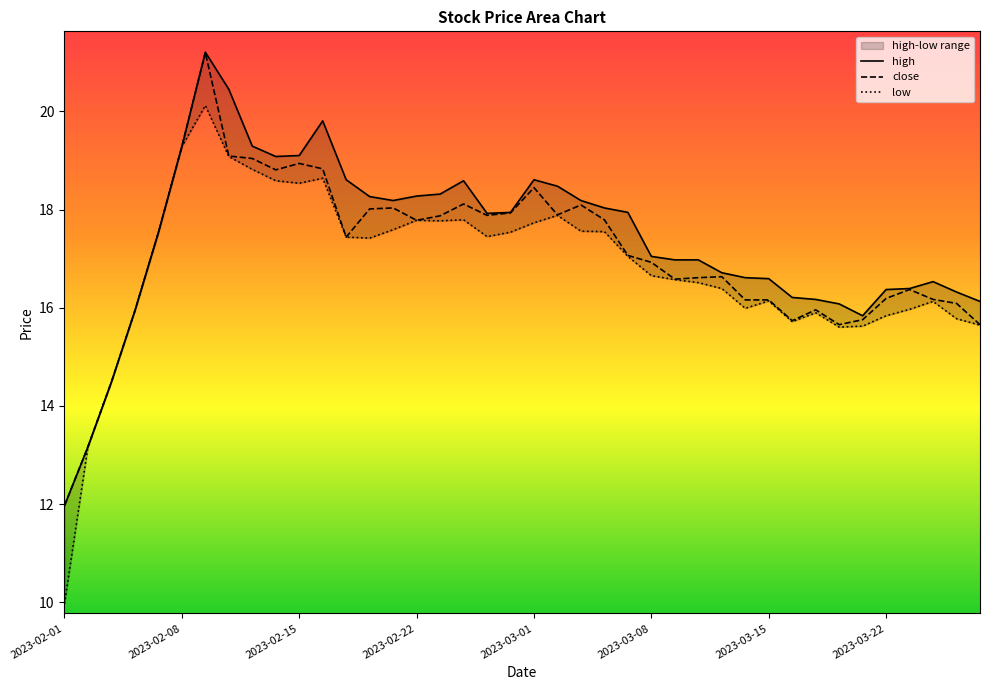

What is the difference between the maximum and minimum values in the low series?

10.1